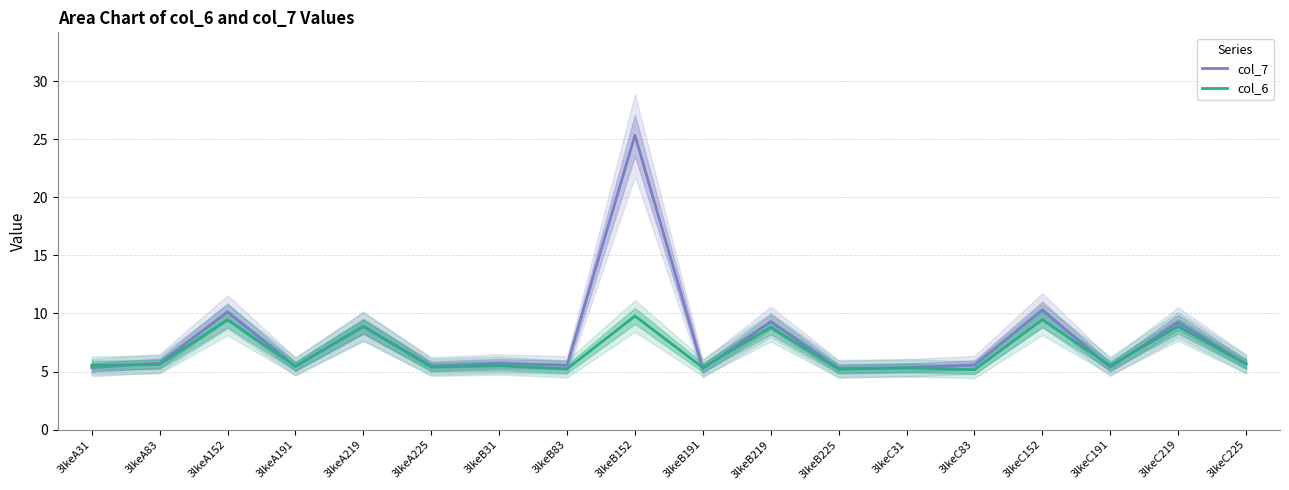

Is this an area chart (filled region under the line)?

No